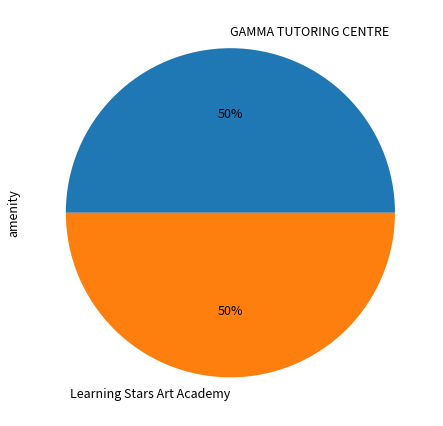

Approximately how many times larger is the value at GAMMA TUTORING CENTRE compared to Learning Stars Art Academy?

1.0